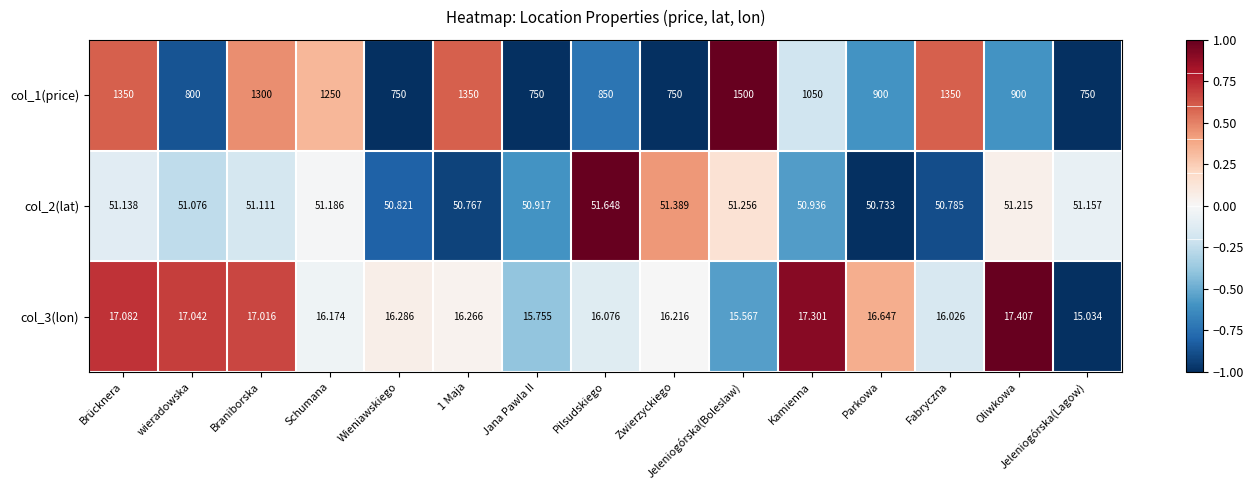

At which label does col_1(price) first exceed 900?

Brücknera